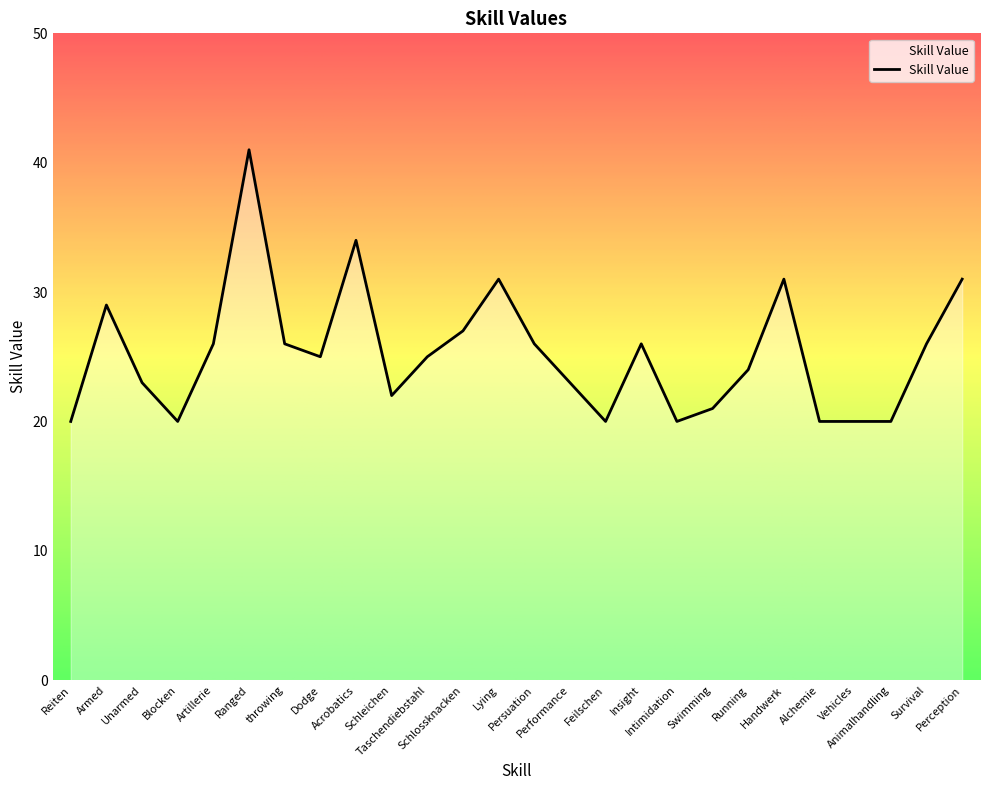

What is the maximum value shown in the chart?

41